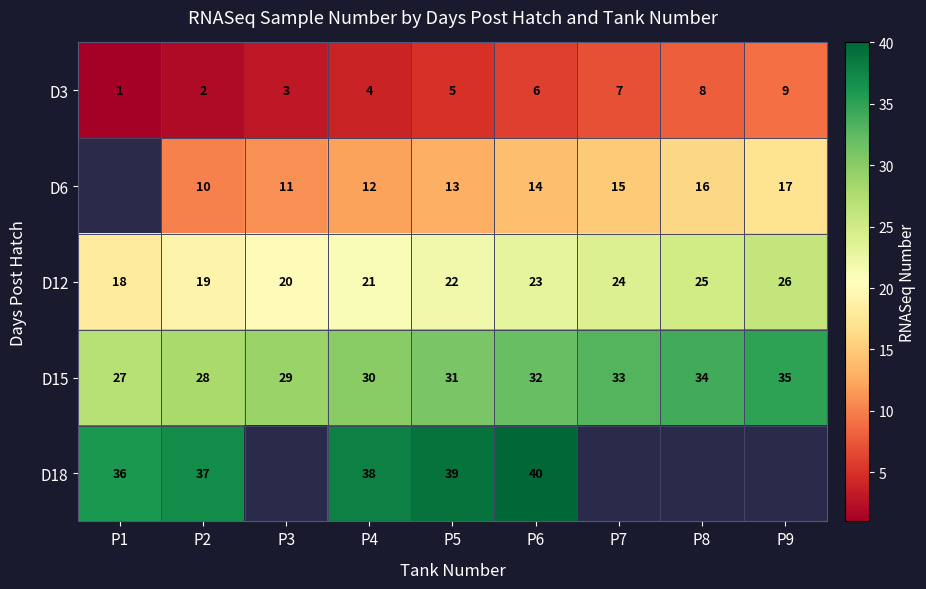

What is the difference between the highest and lowest values at P7?

26.0